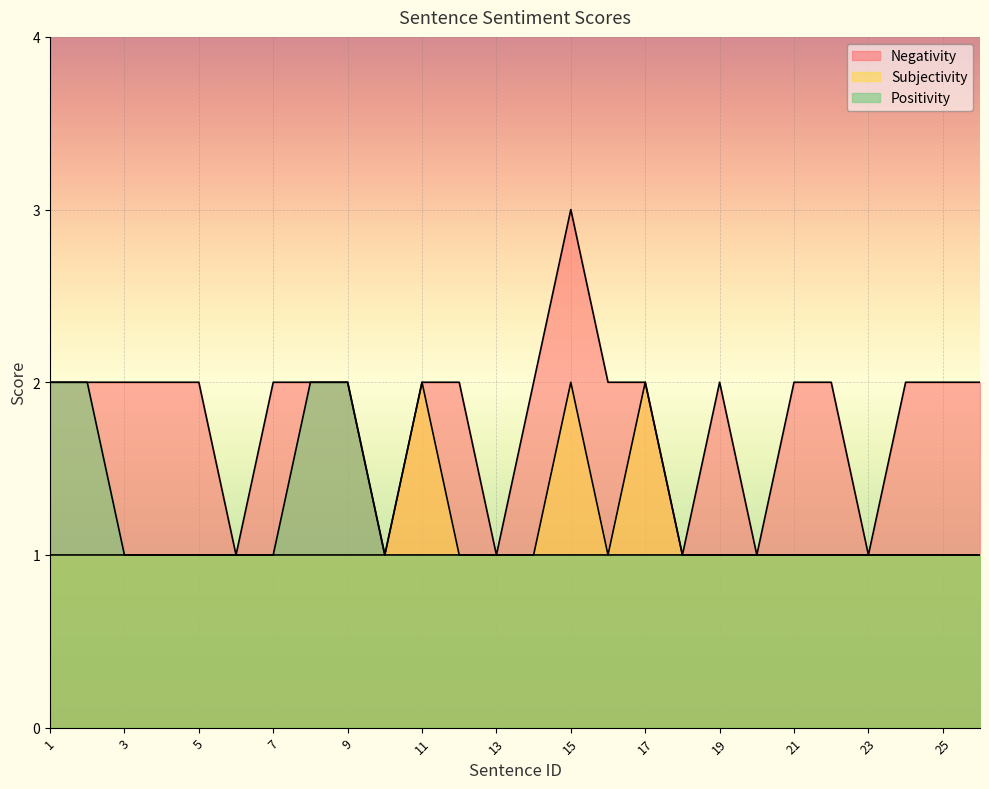

What are all the series names shown in the legend?

Negativity, Subjectivity, Positivity